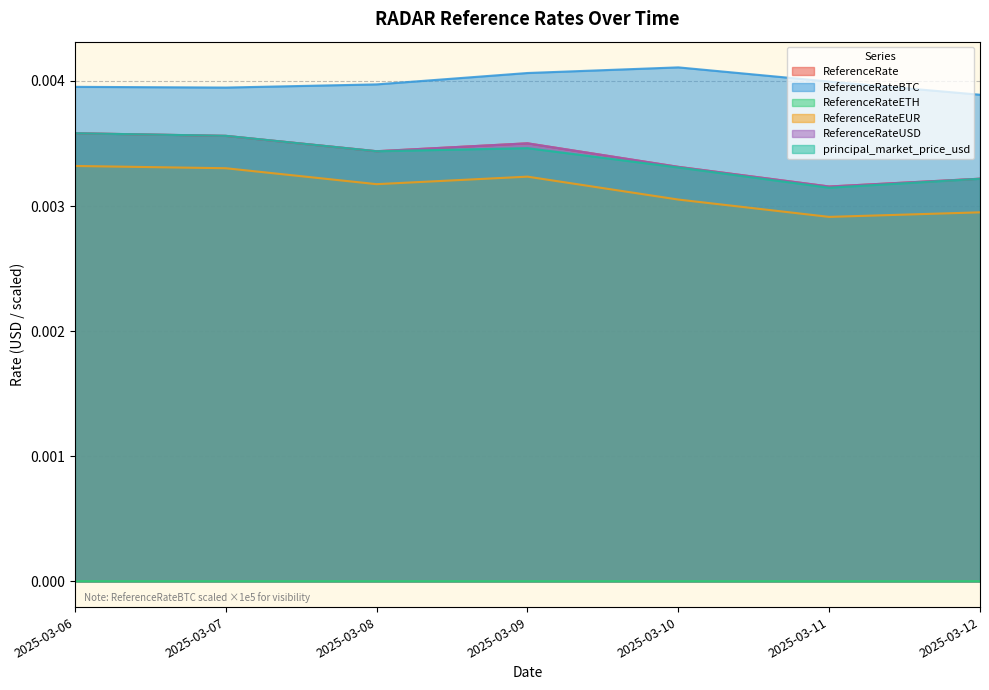

How many lines are shown in the chart?

6